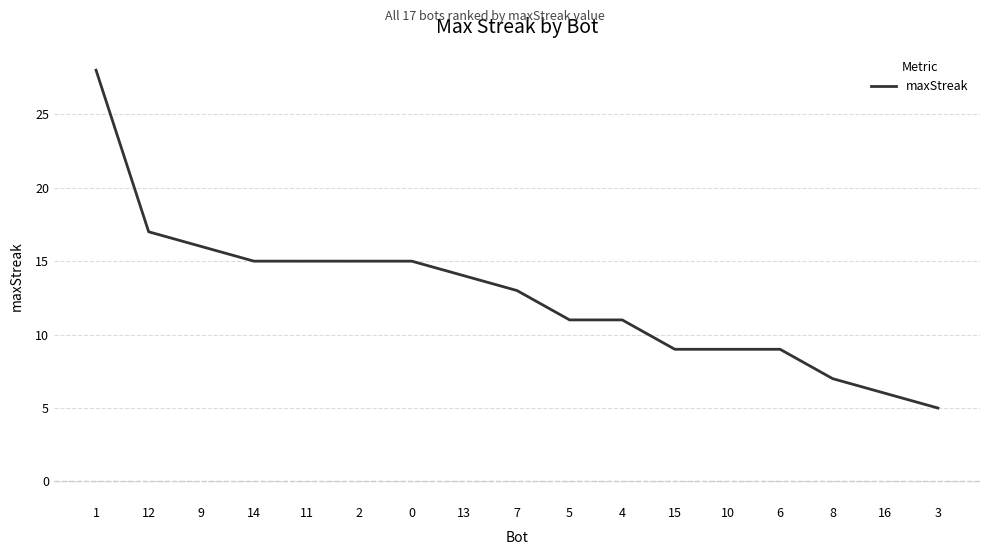

What is the ratio of the value at 11 to the value at 8?

2.1